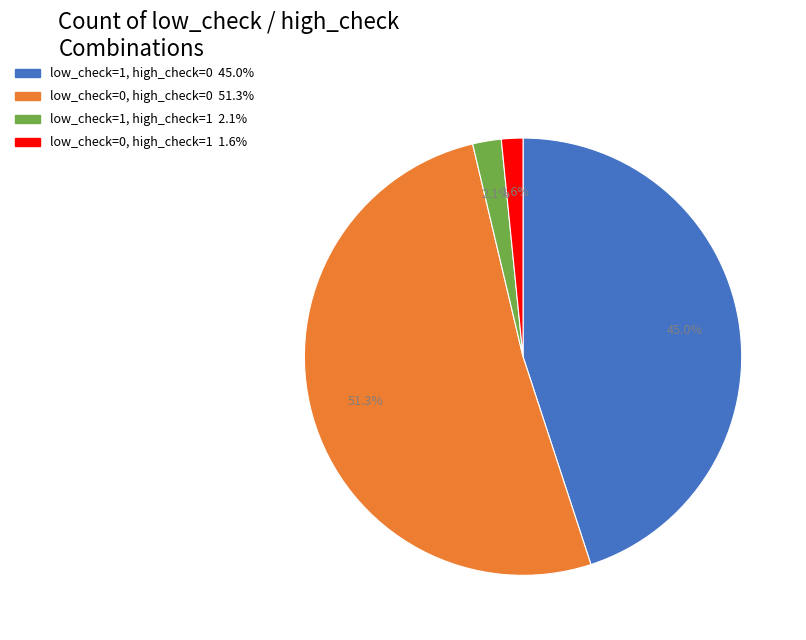

The low_check=0, high_check=0 slice represents 65% of the pie. True or false?

False